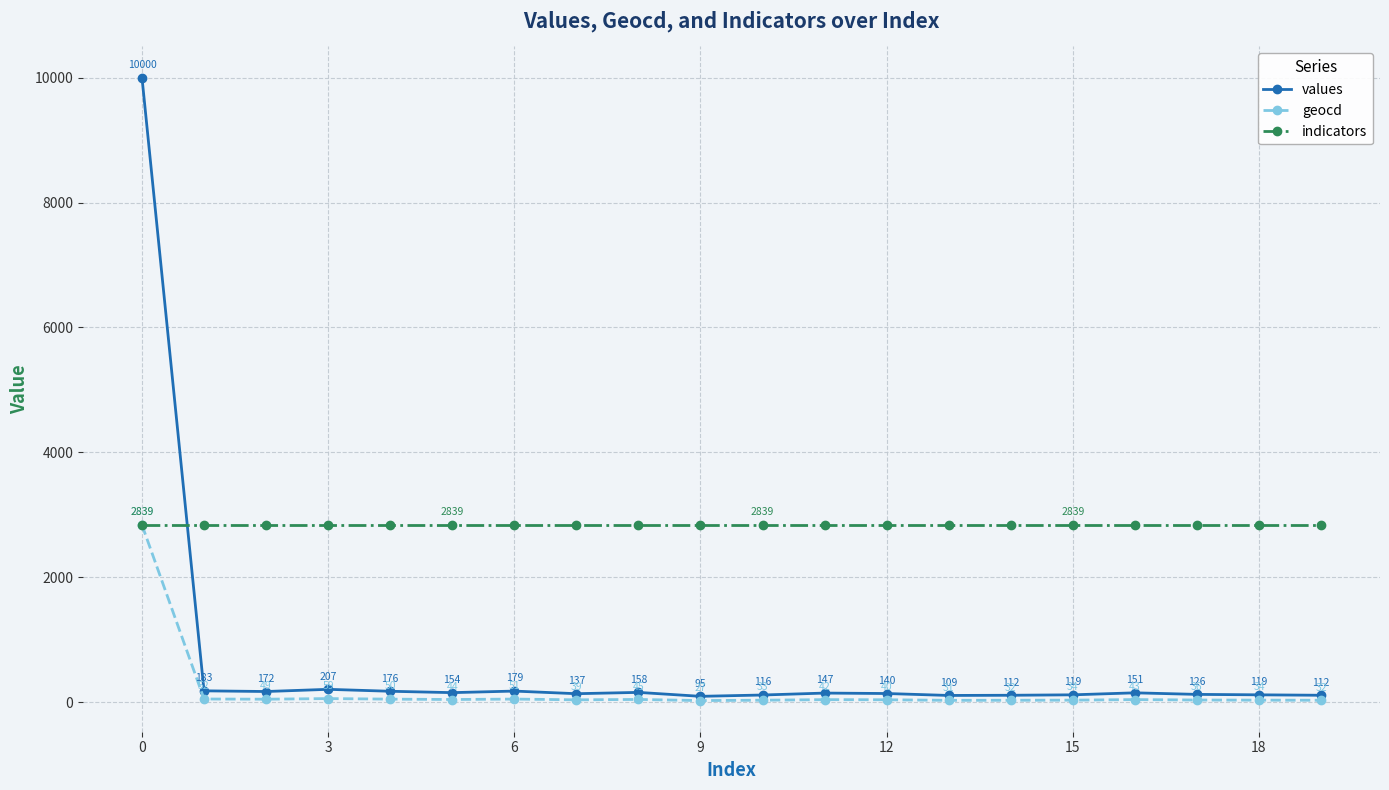

What is the maximum value shown in the chart?

10000